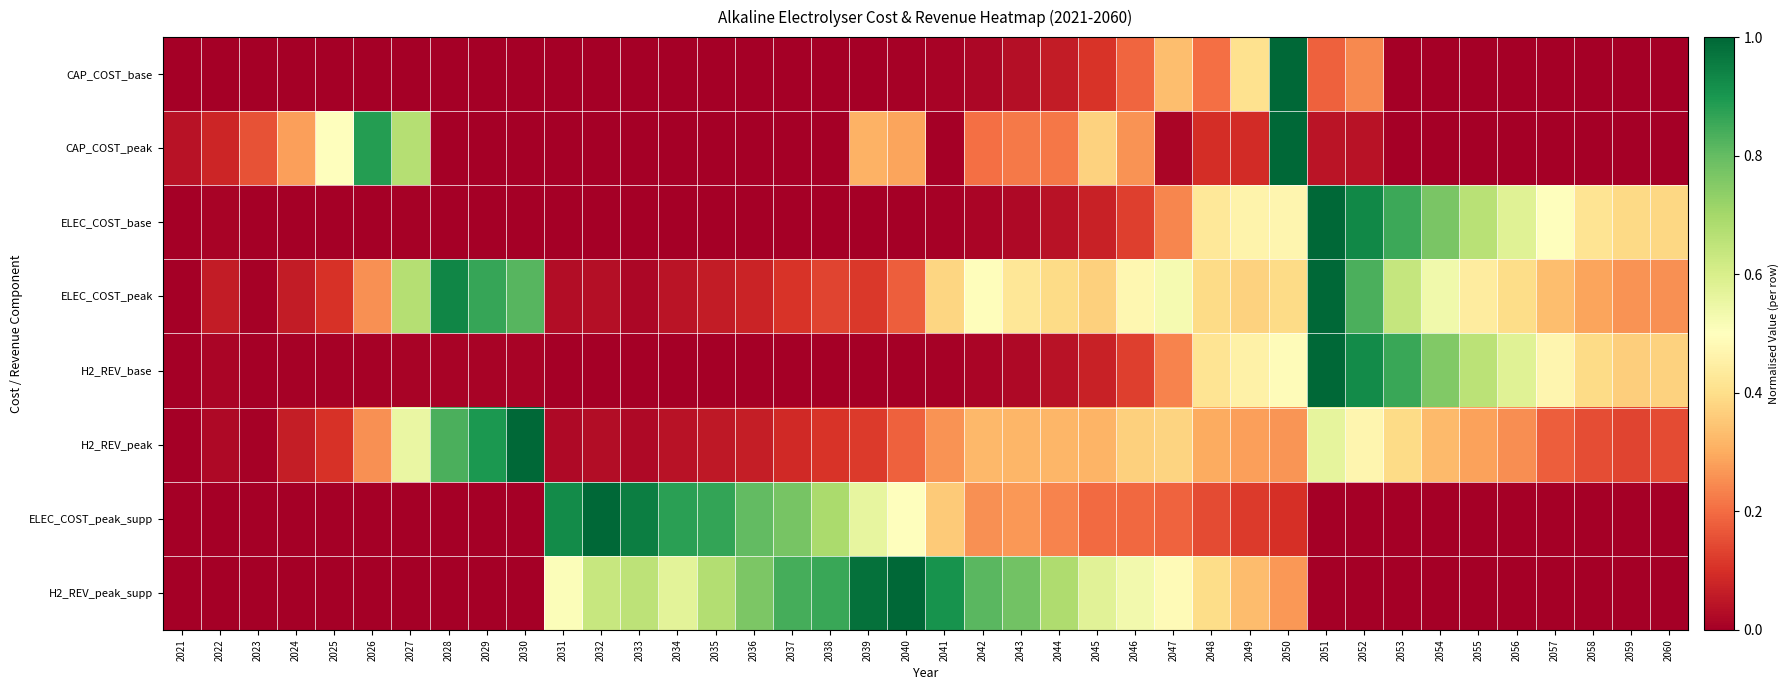

What is the difference between the highest and lowest values at 2038?

0.9